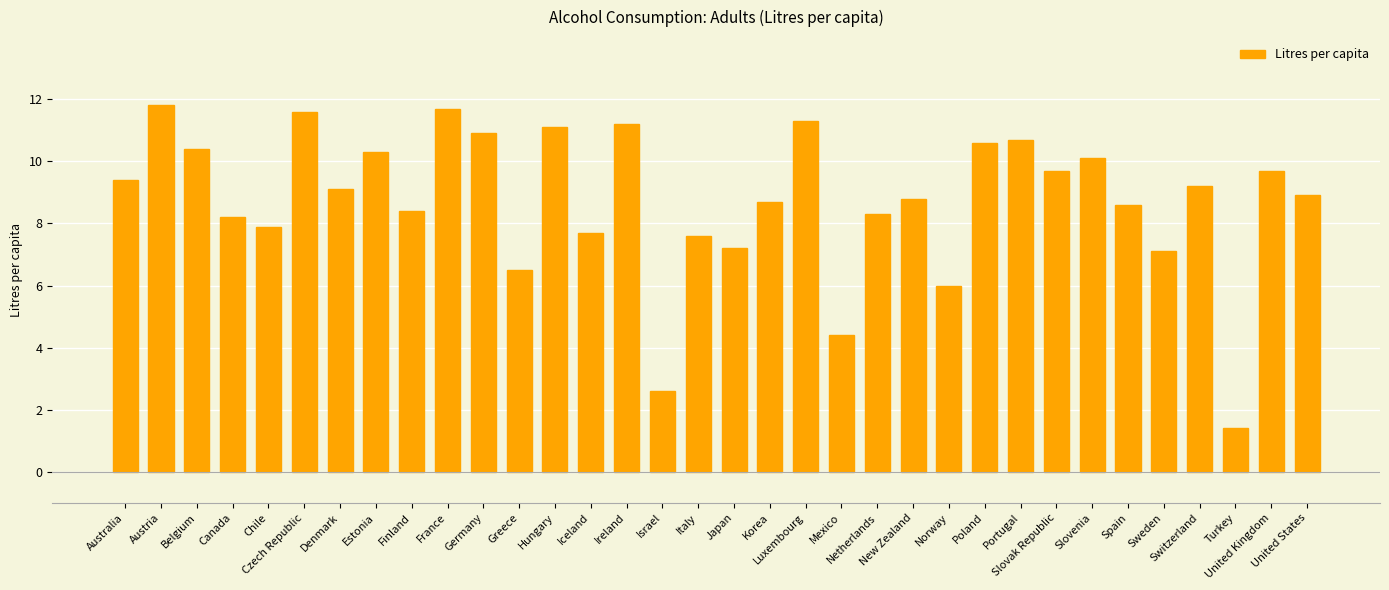

Approximately how many times larger is the value at Germany compared to Slovenia?

1.1